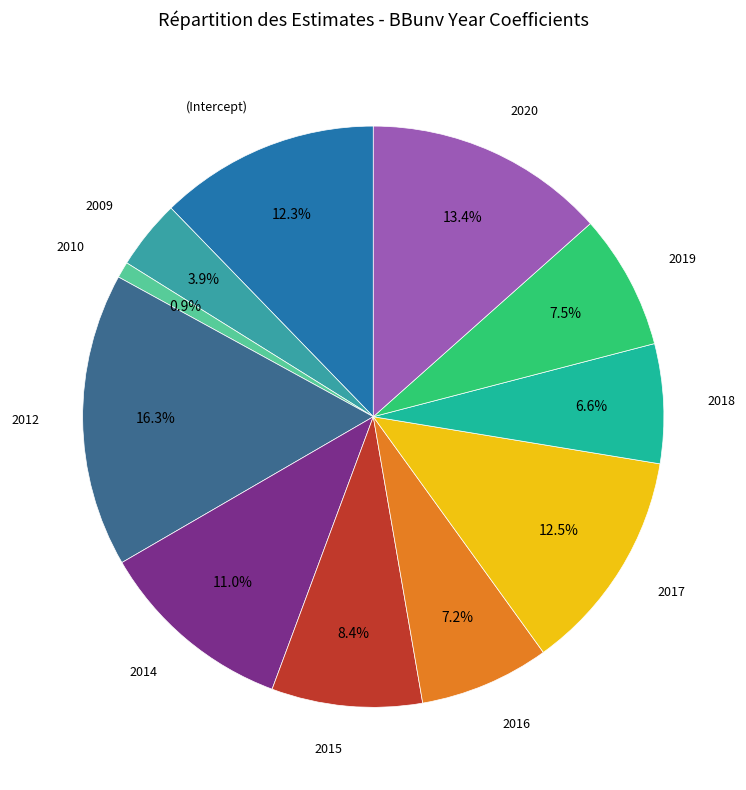

Is there any slice that represents more than half of the pie?

No